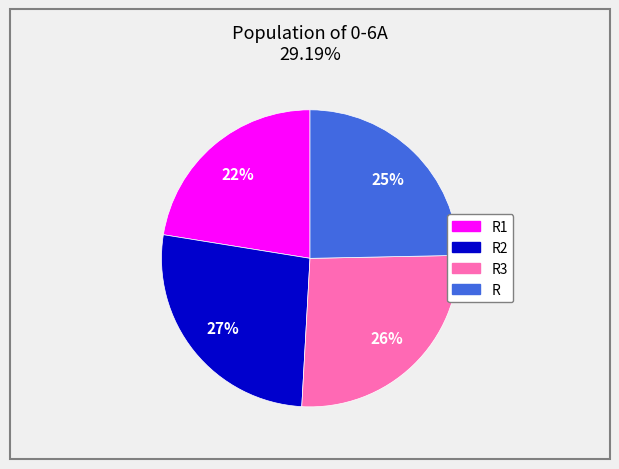

To the nearest percent, what is the average slice percentage?

25%